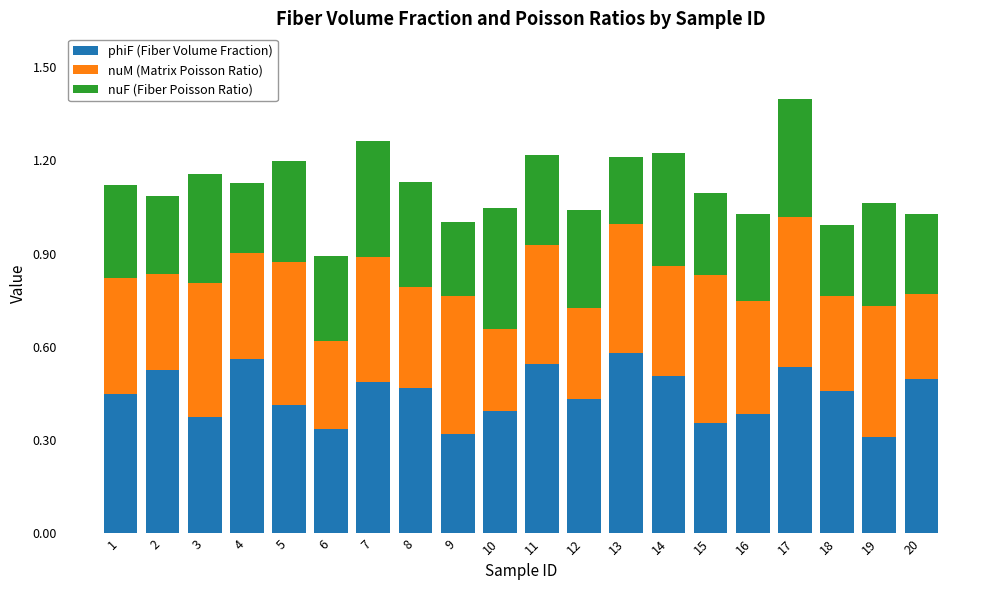

What is the sum of all phiF (Fiber Volume Fraction) values?

8.9